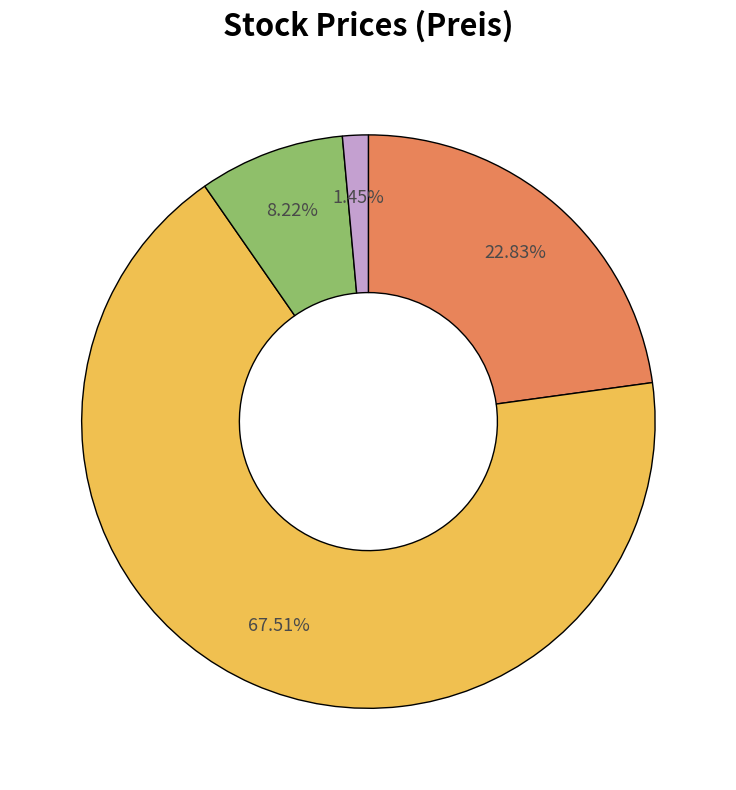

How many segments does this pie chart have?

4